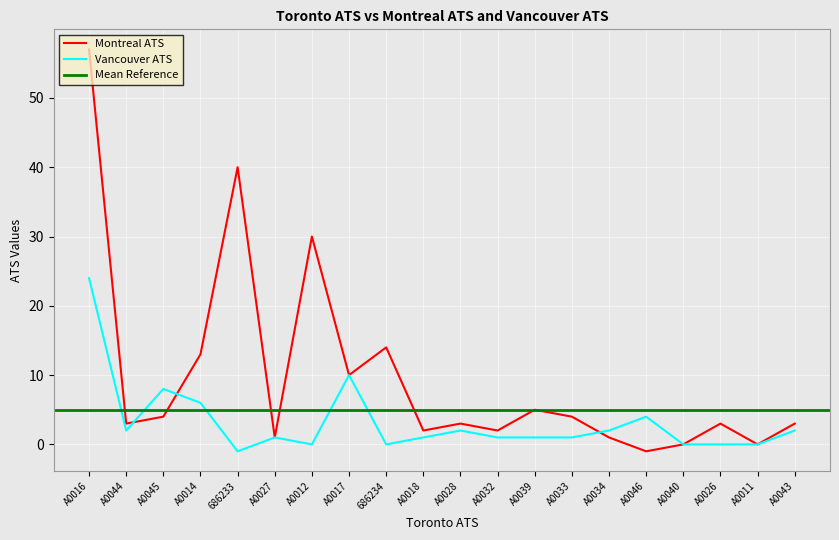

At A0014, list the series in order from largest to smallest.

Montreal ATS, Vancouver ATS